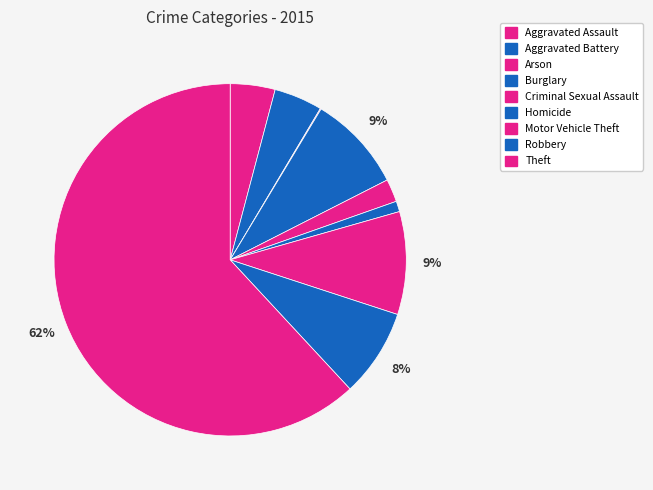

To the nearest percent, what is the difference between the Burglary and Arson slice percentages?

9%